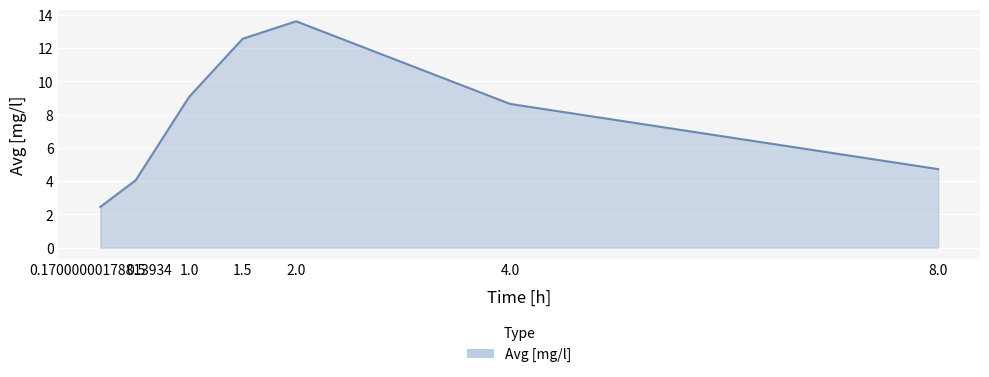

What position from the left is 0.5?

2